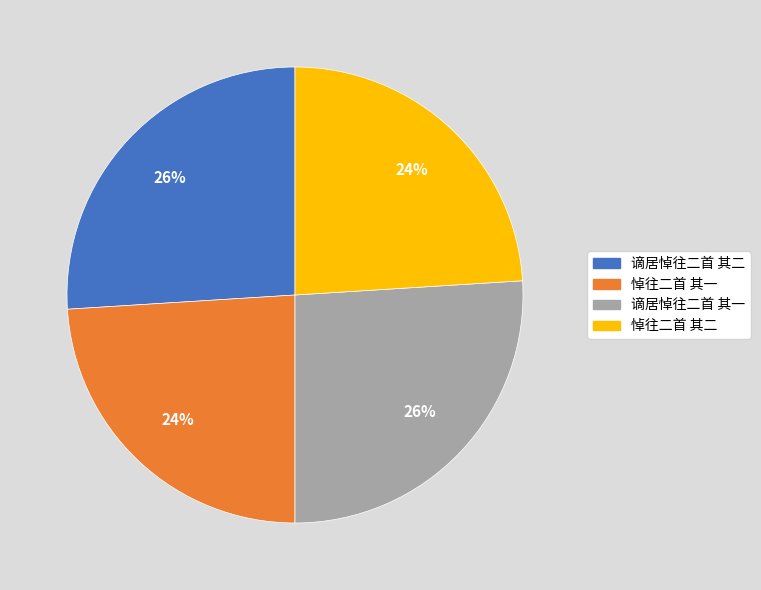

What percentage is the 悼往二首 其二 slice, to the nearest percent?

24%